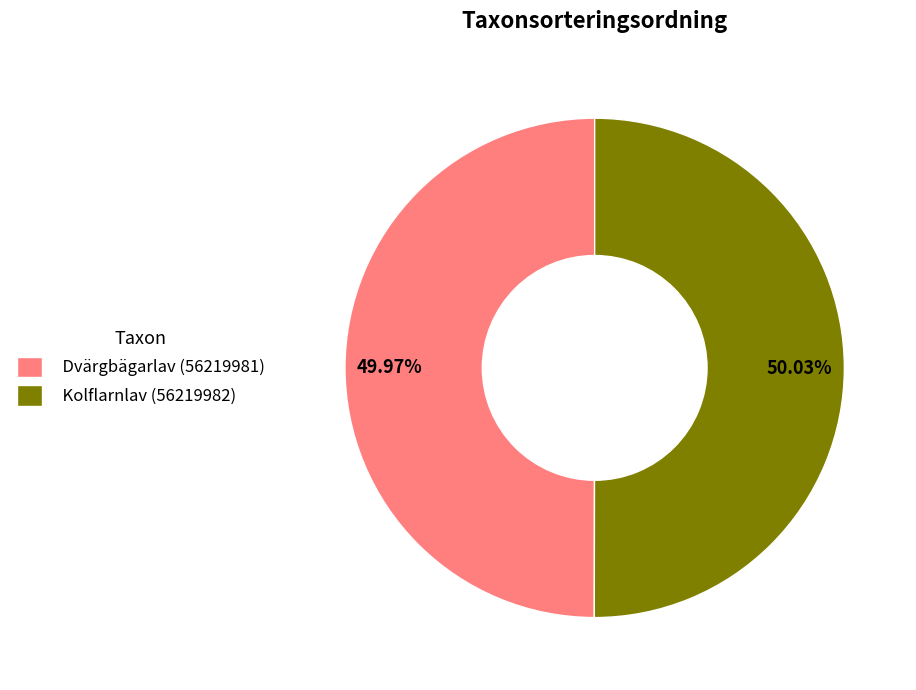

What is the ratio of the value at Kolflarnlav (56219982) to the value at Dvärgbägarlav (56219981)?

1.0